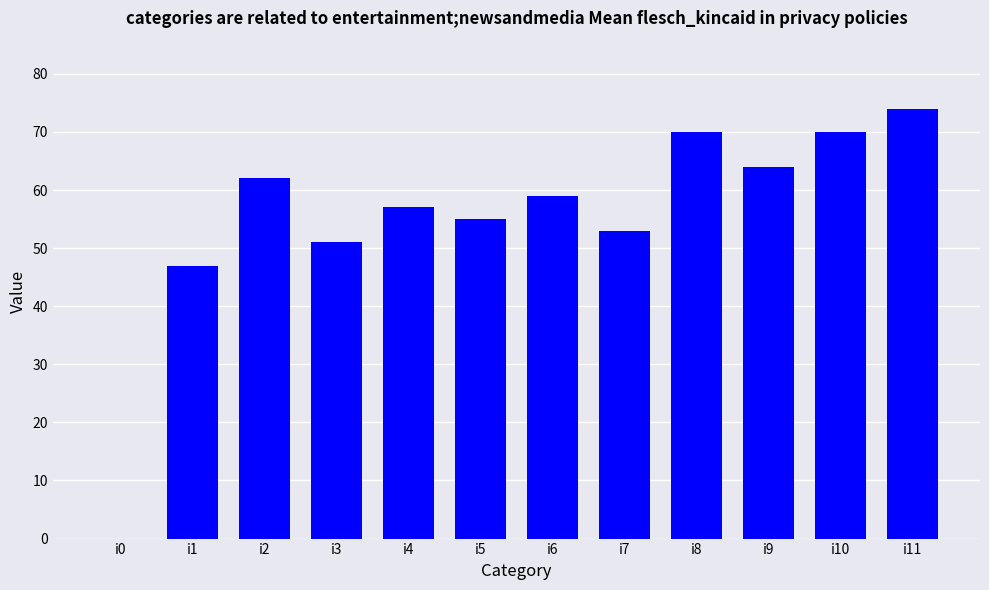

What is the maximum value shown in the chart?

74